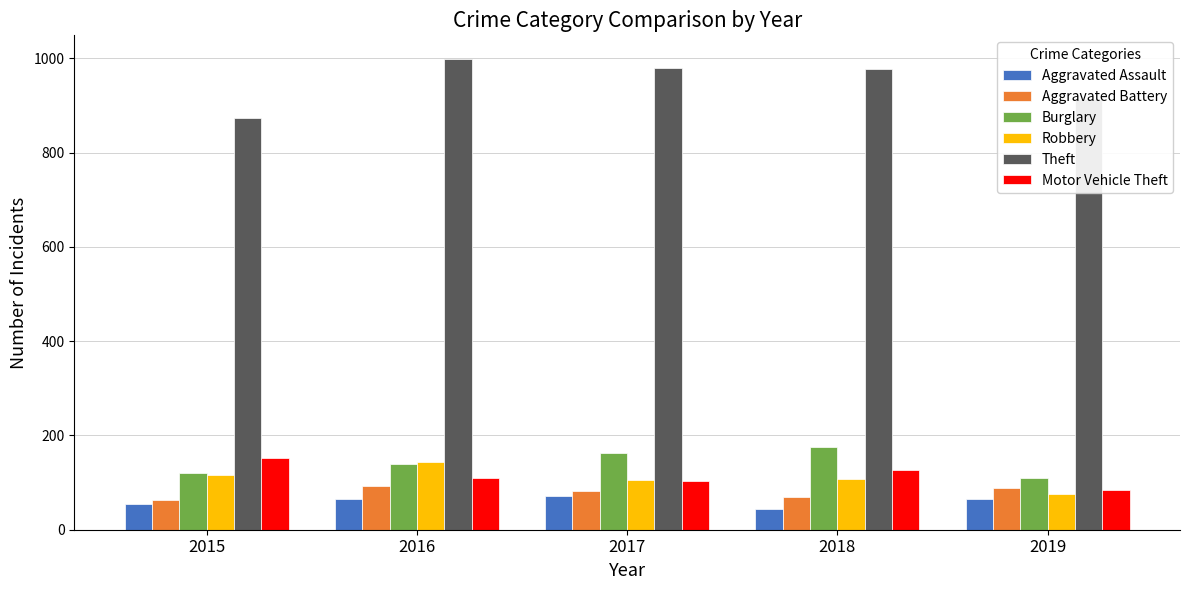

How many distinct data groups are displayed?

6